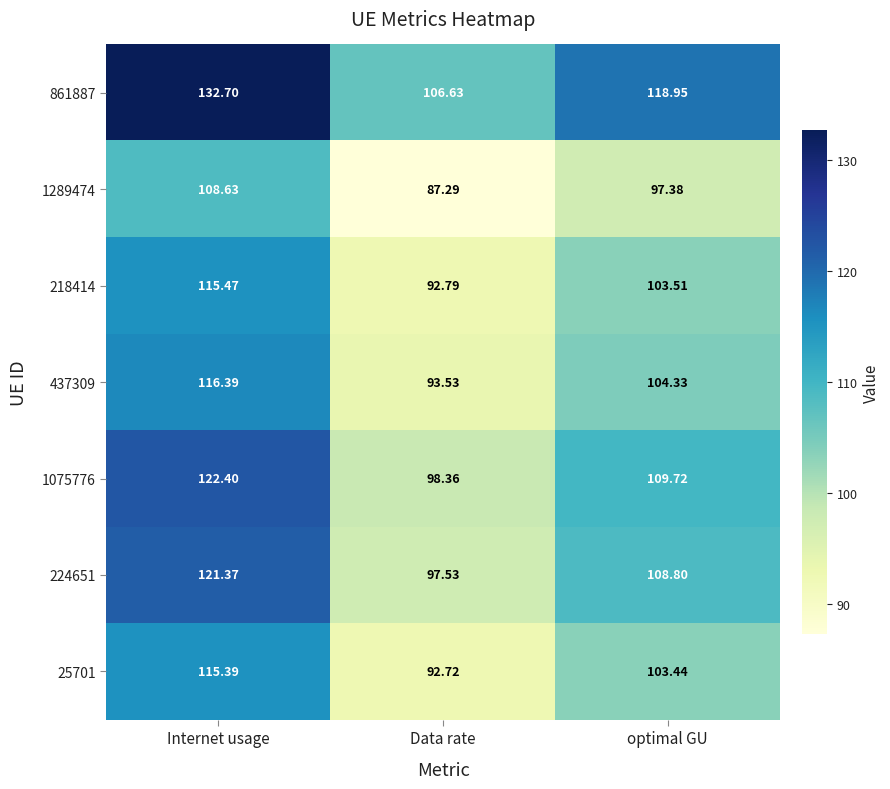

Where does the 861887 series first go above 118?

Internet usage